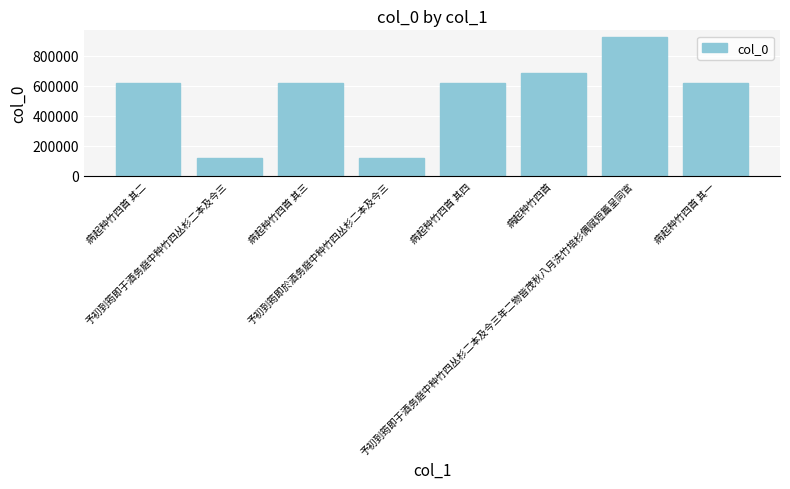

What is the difference between the second highest and minimum values?

564402